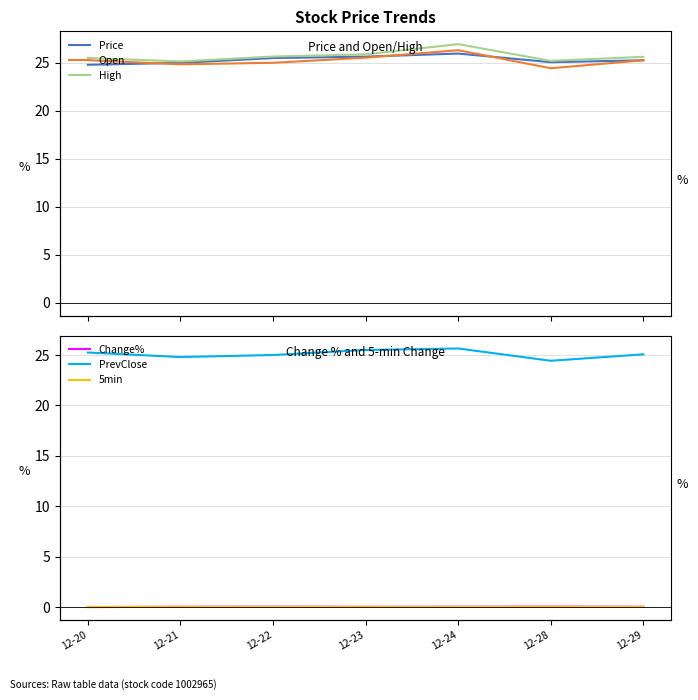

What value does the Price series have at 12-28?

25.1